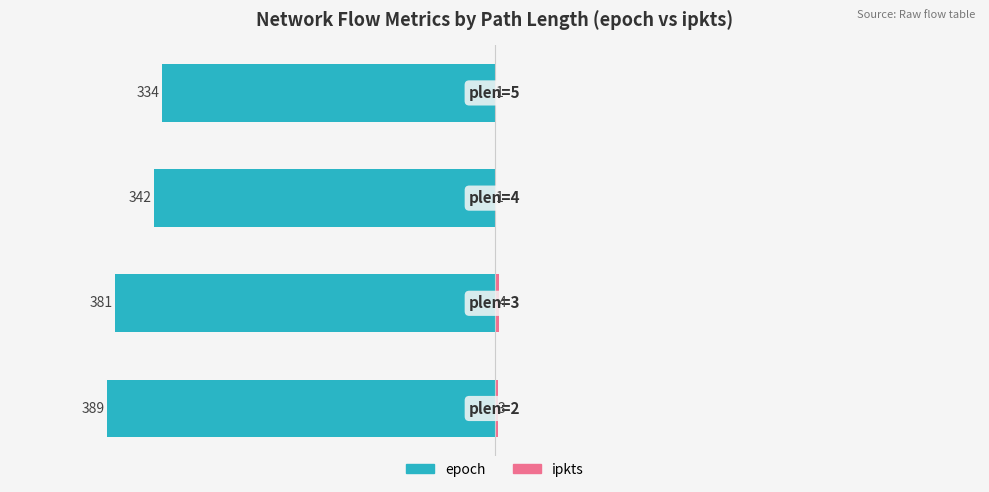

What is the sum of all epoch values?

-1446